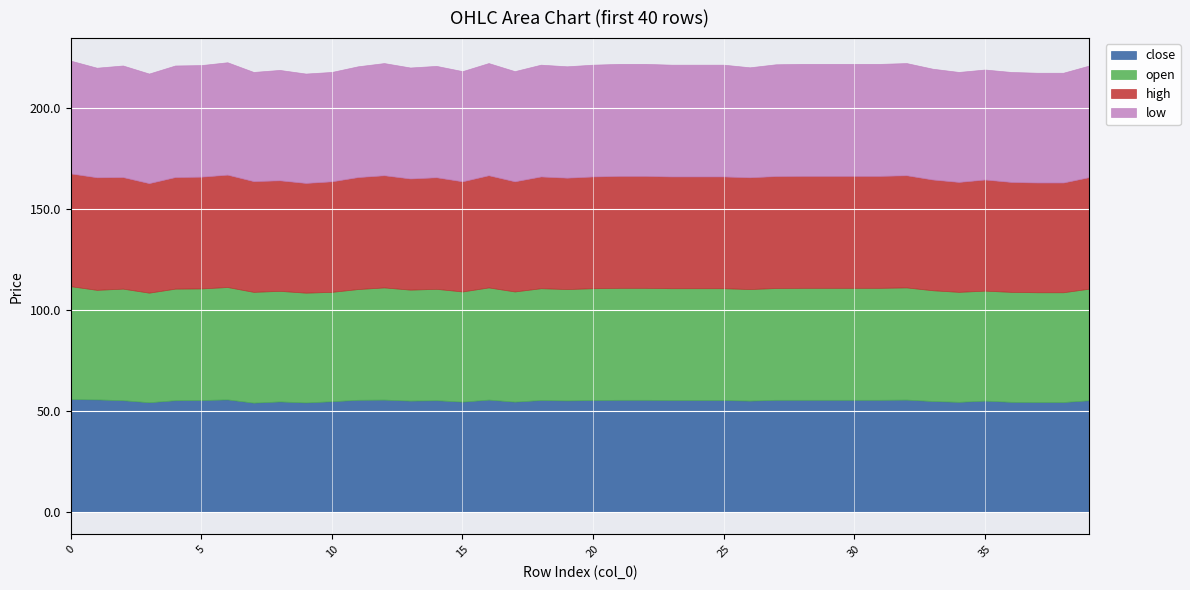

True or false: high and low cross at least once.

False